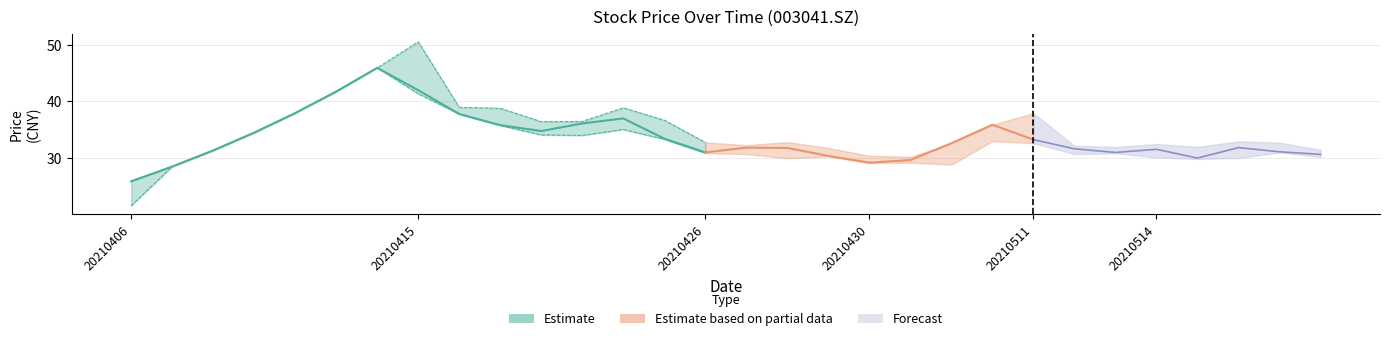

Which label corresponds to the smallest value in the chart?

20210406